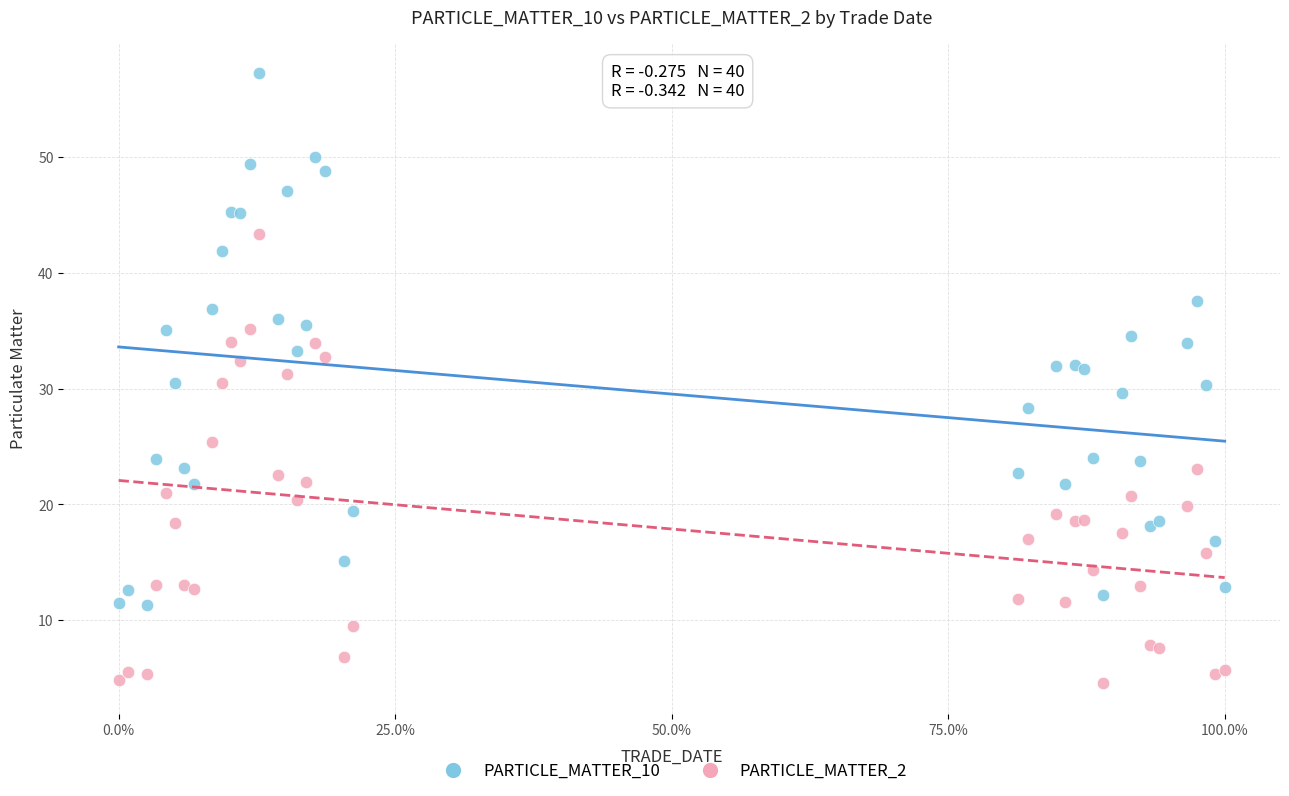

Which series contains the lowest Y value?

PARTICLE_MATTER_2